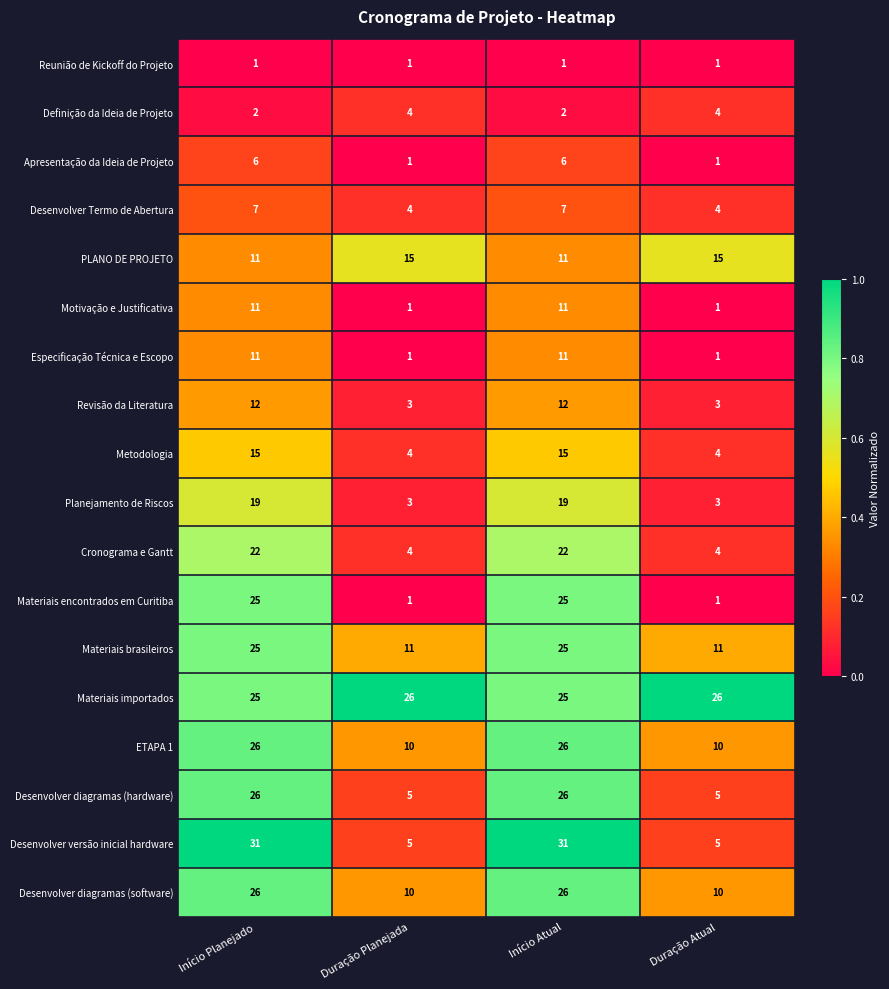

What is the total value across all series at Início Atual?

301